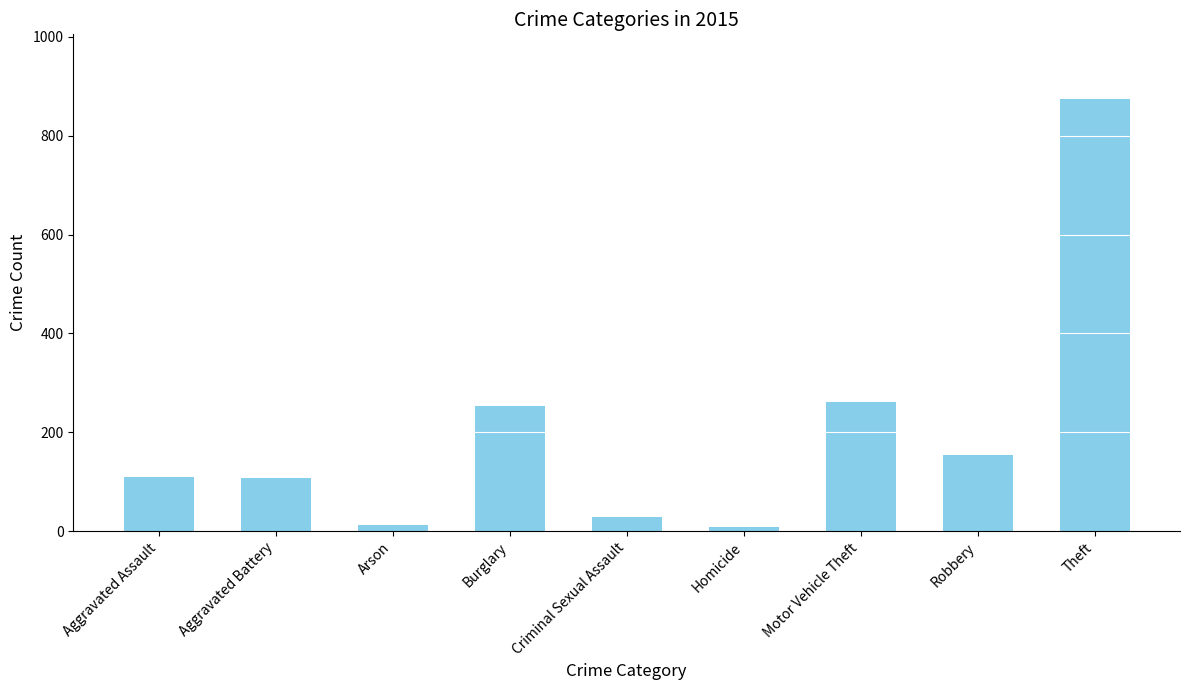

The value at Robbery is 154. True or false?

True